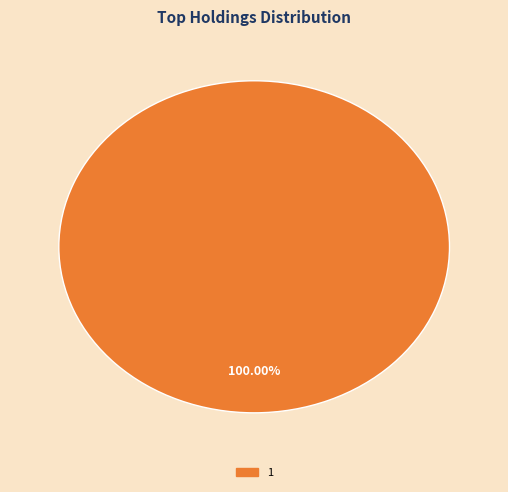

Is there any slice that represents more than half of the pie?

Yes